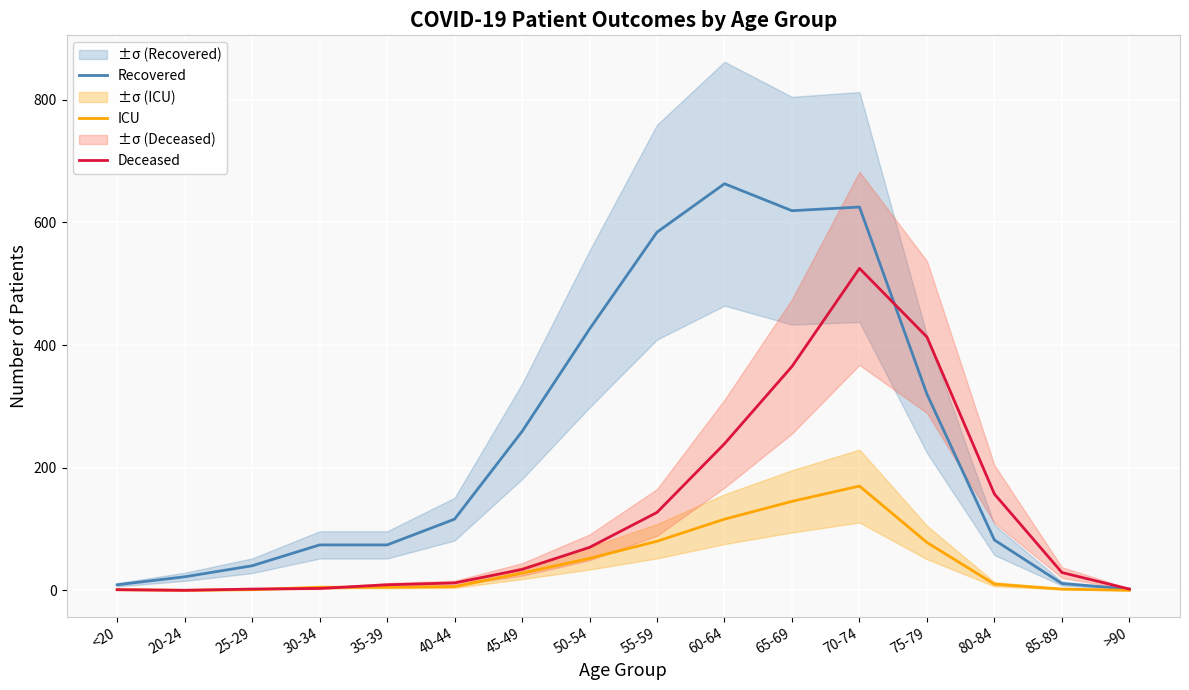

What is the average value of the Deceased series?

124